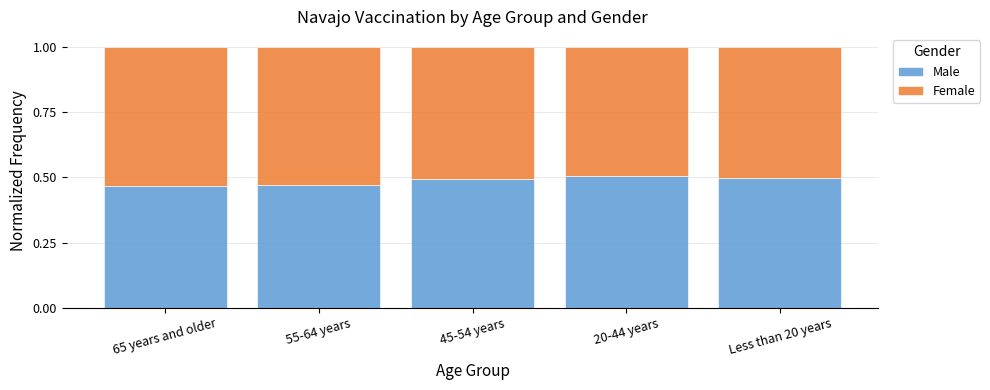

Count the Male values in the range 0 to 1.

5